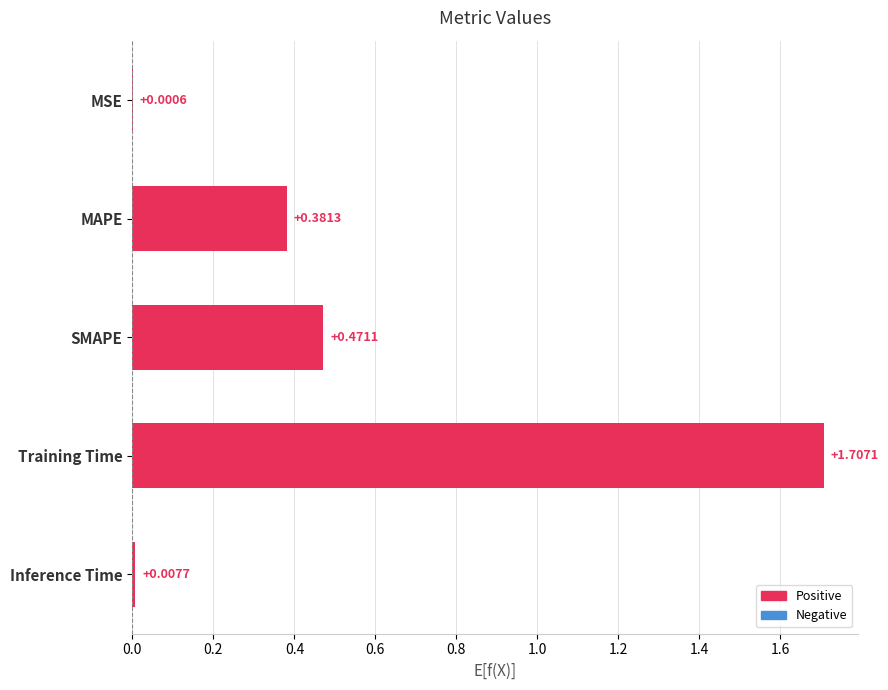

Count the number of categories in the chart.

5